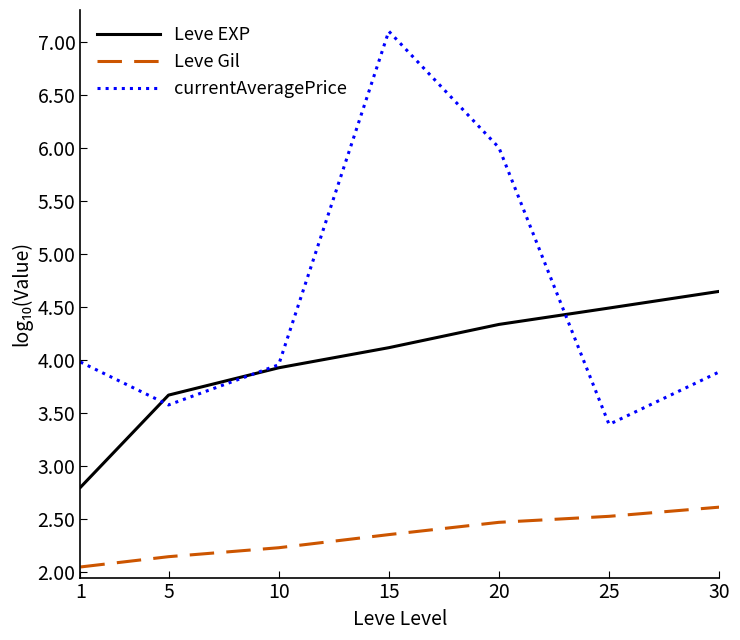

Reading left to right, what are all the values shown in this chart?

Leve EXP: 2.8	3.7	3.9	4.1	4.3	4.5	4.6
Leve Gil: 2.0	2.1	2.2	2.4	2.5	2.5	2.6
currentAveragePrice: 4.0	3.6	4.0	7.1	6.0	3.4	3.9